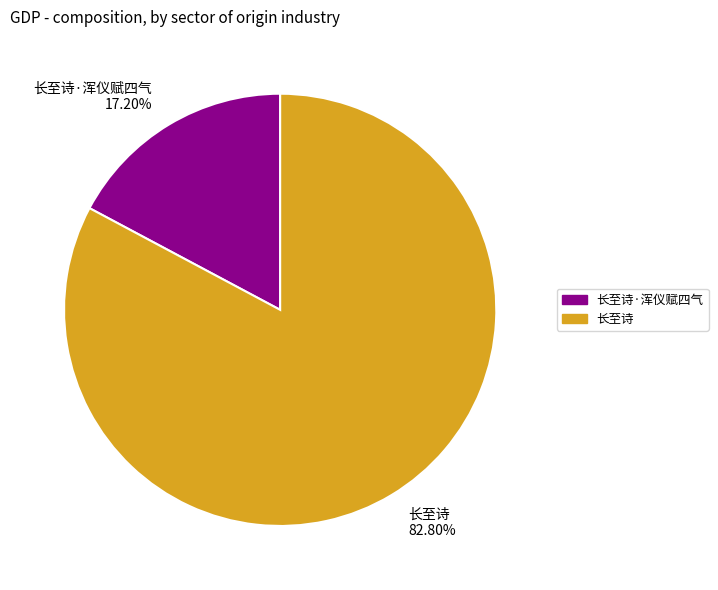

How much of the chart is everything except 长至诗?

17.2%